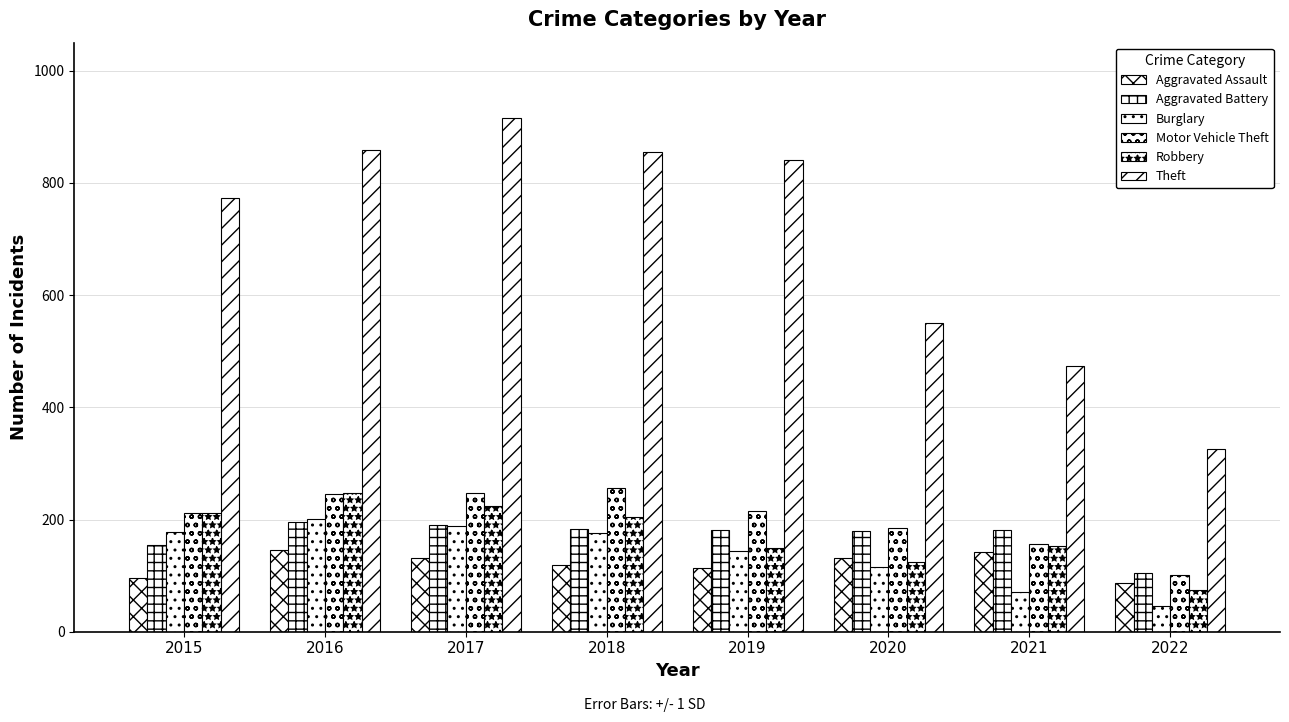

How many series are shown in this chart?

6